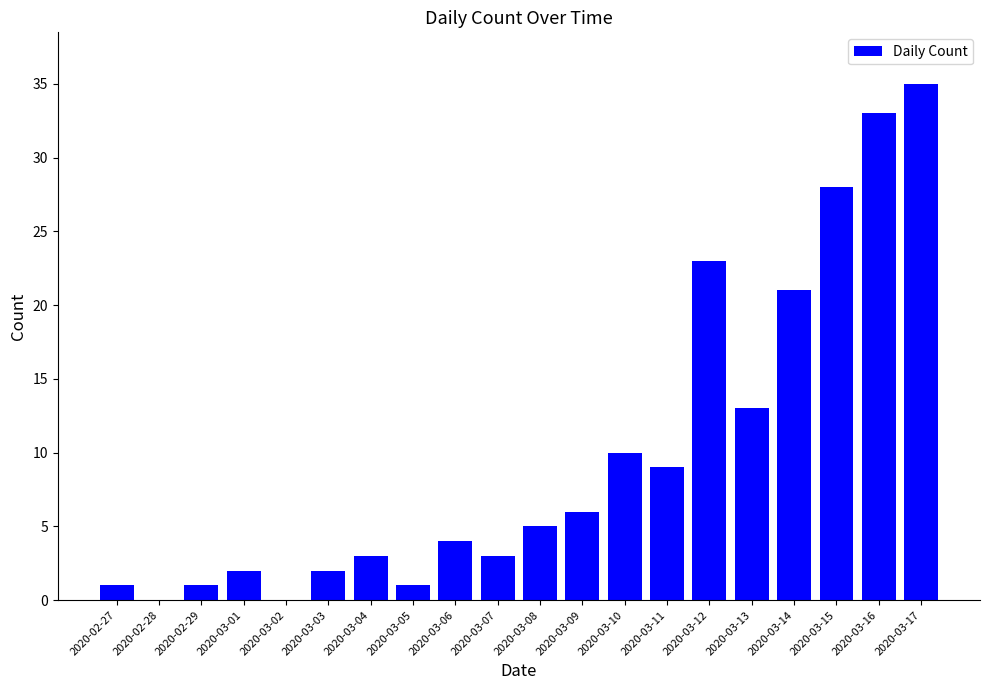

What is the sum of all values?

200